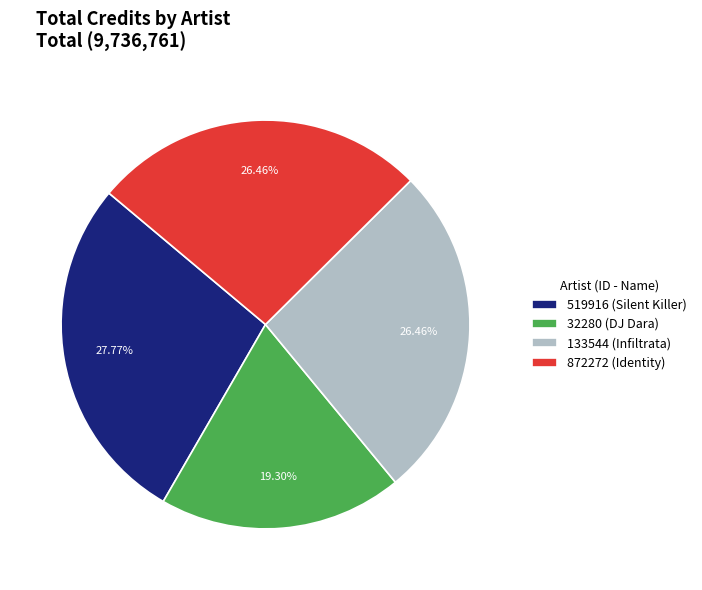

Does any single category account for the majority?

No